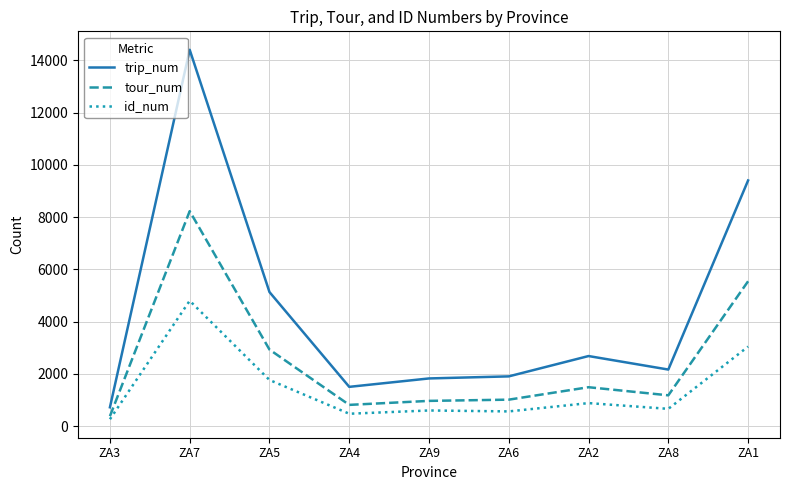

In trip_num, how many points are lower than both neighbors (excluding endpoints)?

2